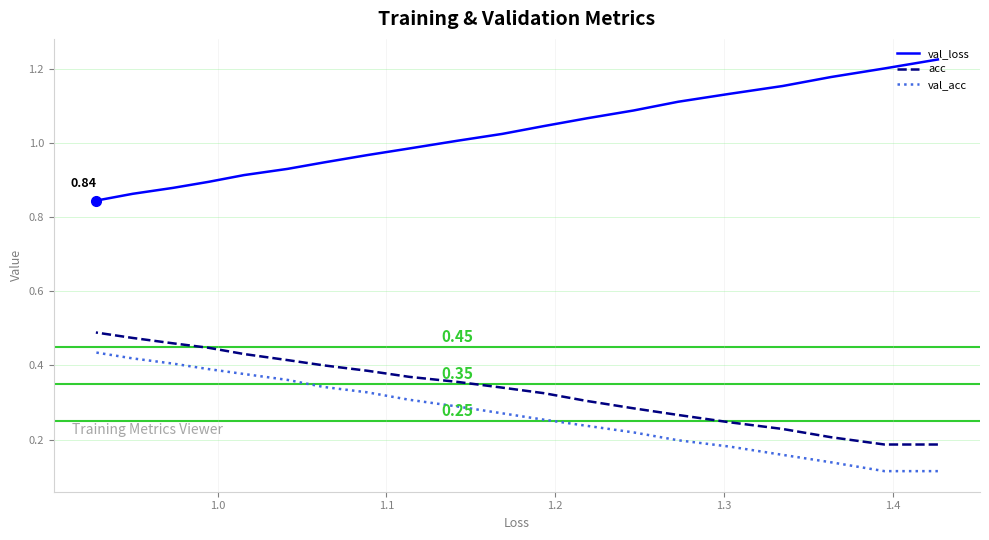

Which series has the largest total across all categories?

val_loss